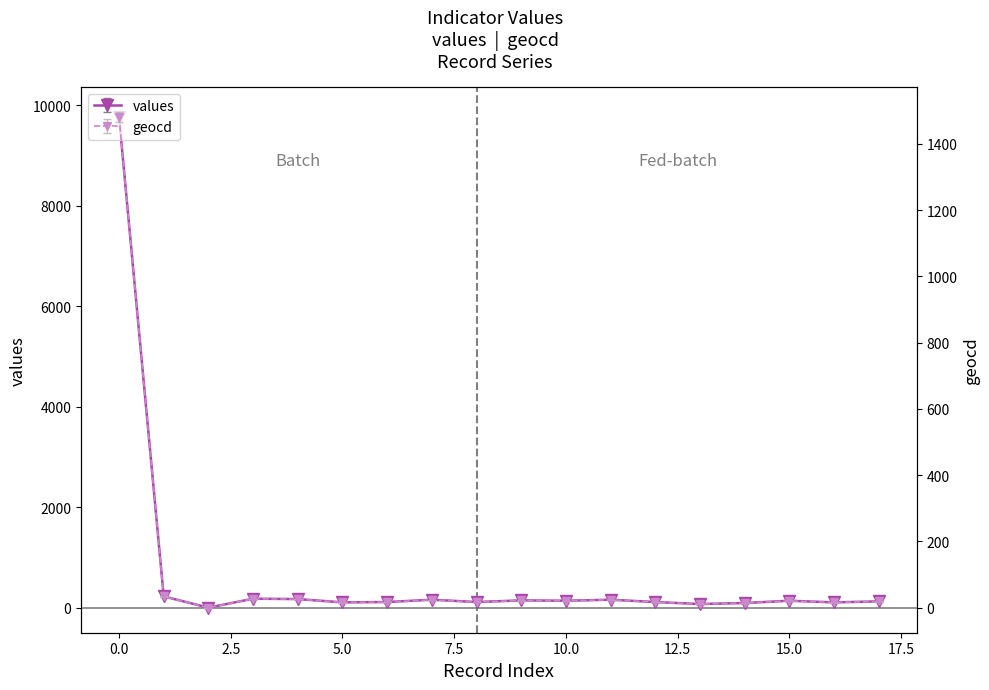

What is the value of the geocd point at the 6th from the left?

16